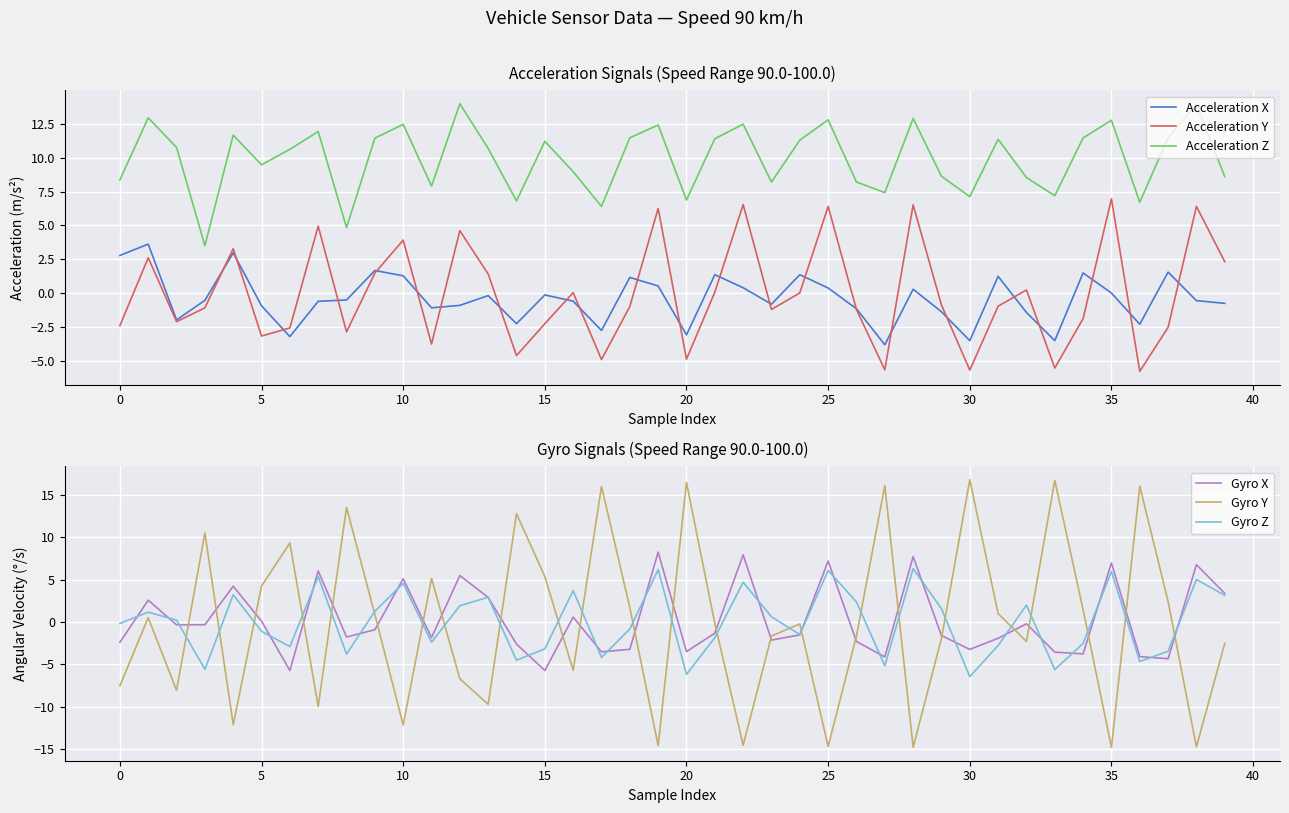

What is the label of the 8th point from the right?

32